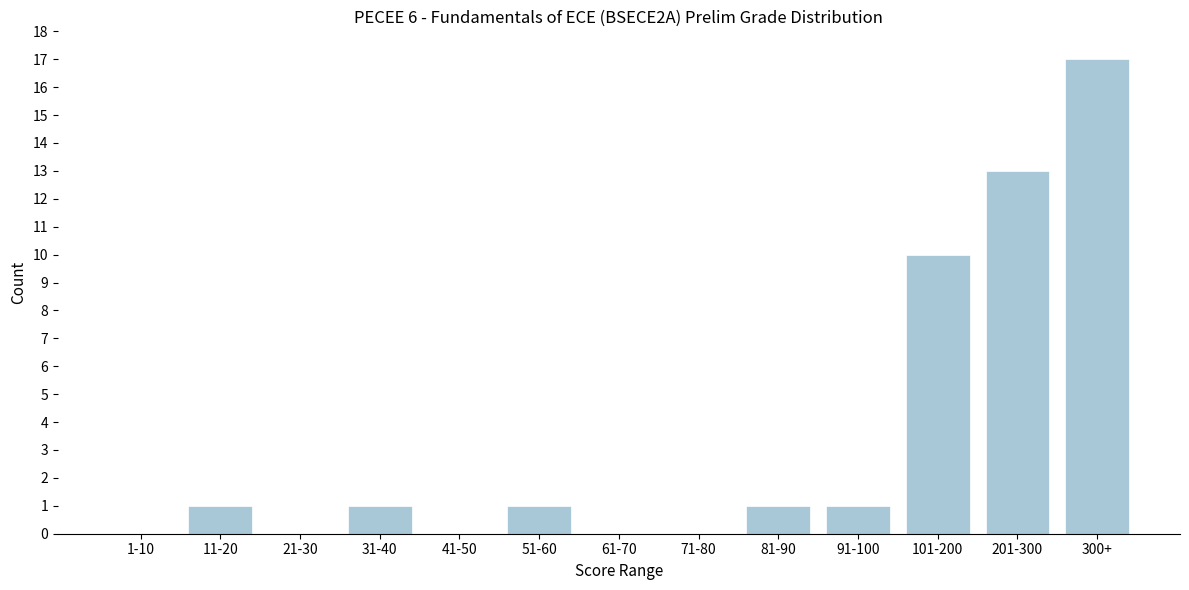

Reading left to right, list all the values displayed in this chart.

1-10=0	11-20=1	21-30=0	31-40=1	41-50=0	51-60=1	61-70=0	71-80=0	81-90=1	91-100=1	101-200=10	201-300=13	300+=17